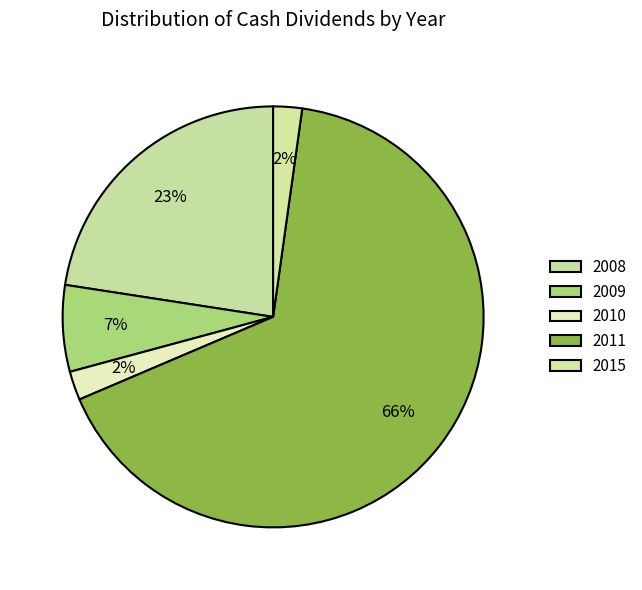

What percentage is NOT represented by 2015?

97.8%